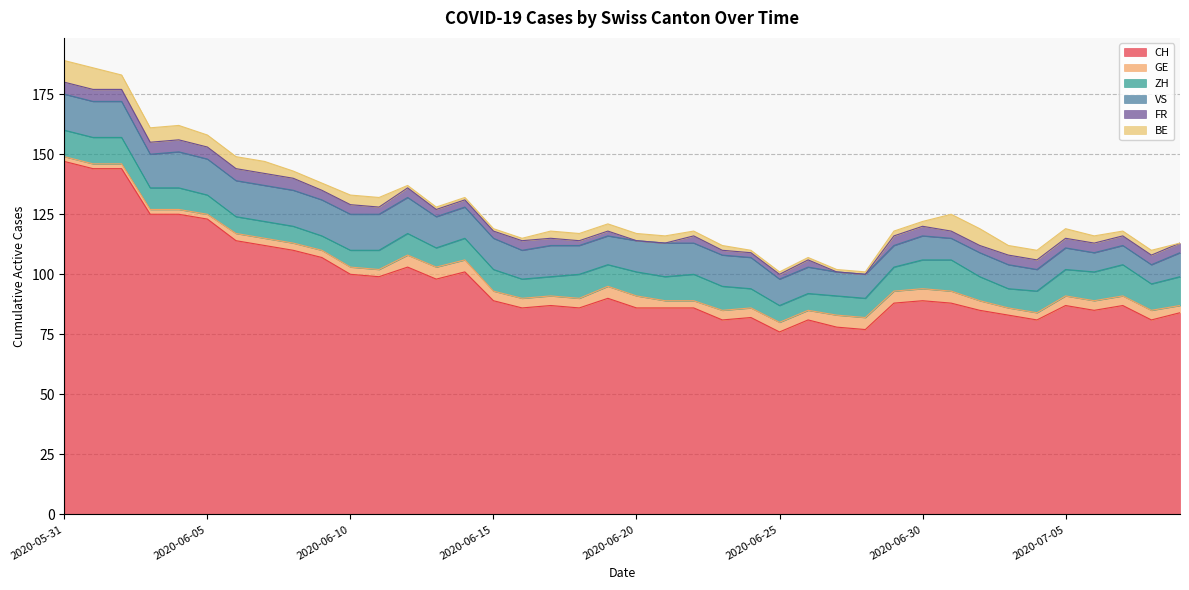

Which series has the widest spread of values?

CH